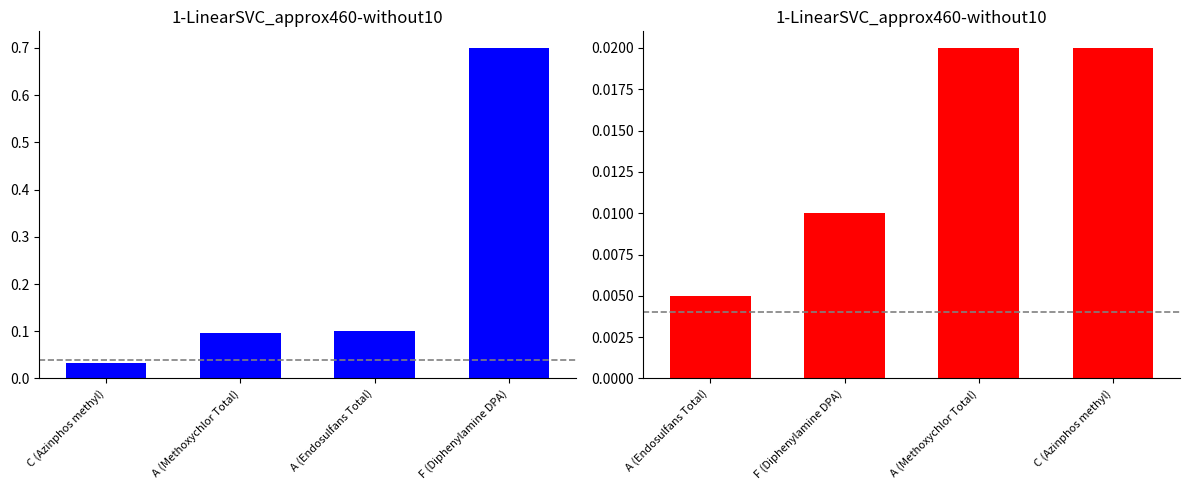

The value of LOD at A (Endosulfans Total) is 0.0. True or false?

False